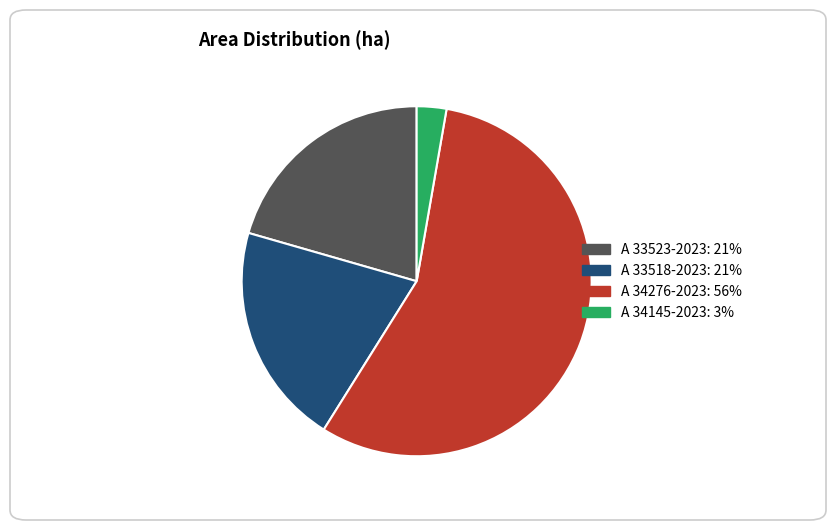

The A 33518-2023 slice represents 12% of the pie. True or false?

False